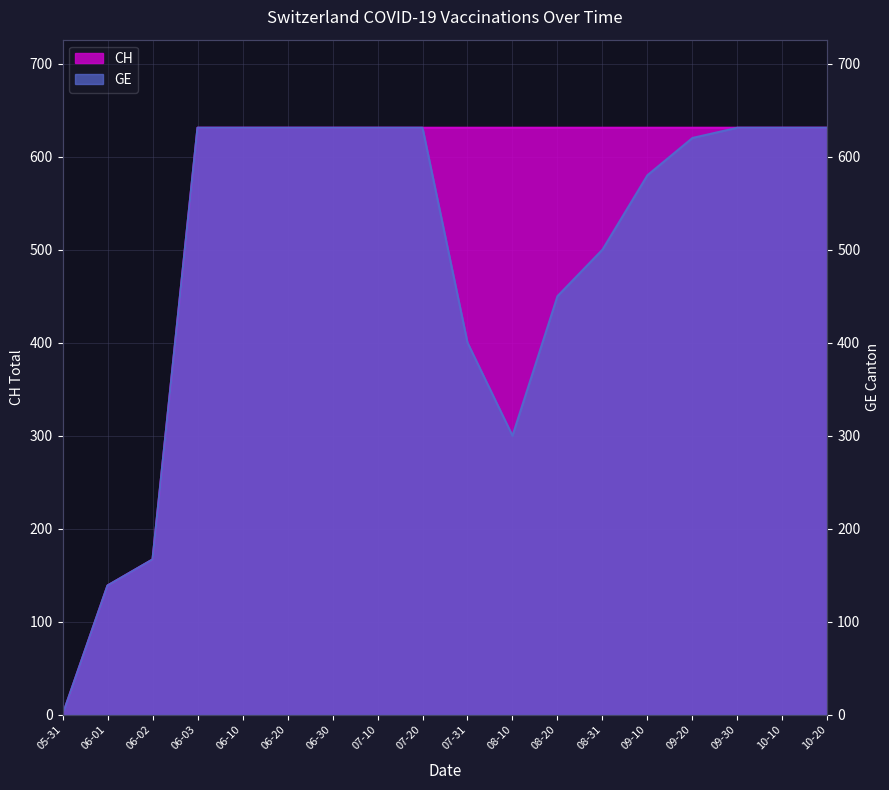

True or false: CH and GE intersect in this chart.

False